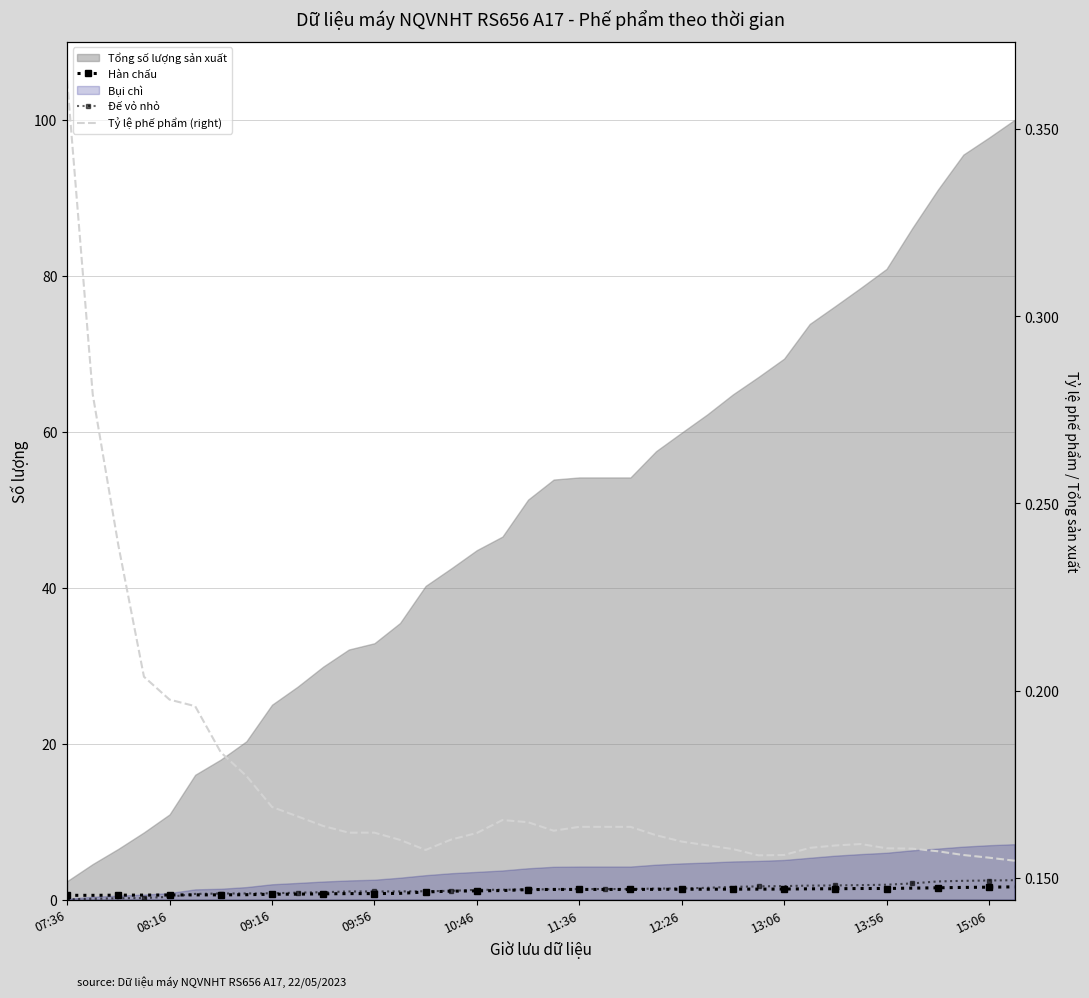

What is the average value of the Hàn chấu series?

1.1